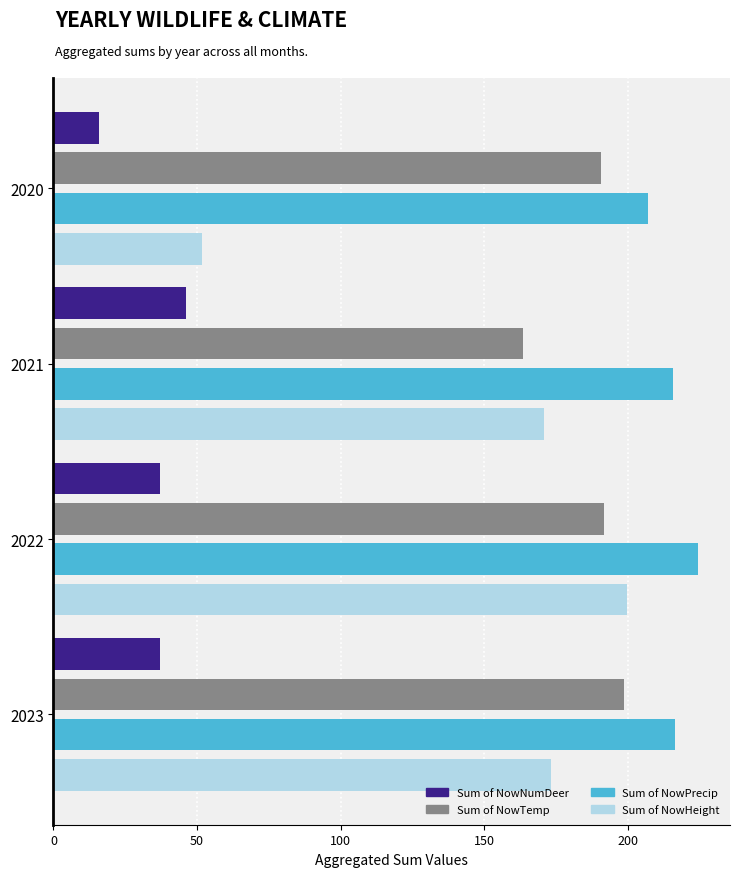

What is the approximate value of Sum of NowNumDeer at 2020?

16.0